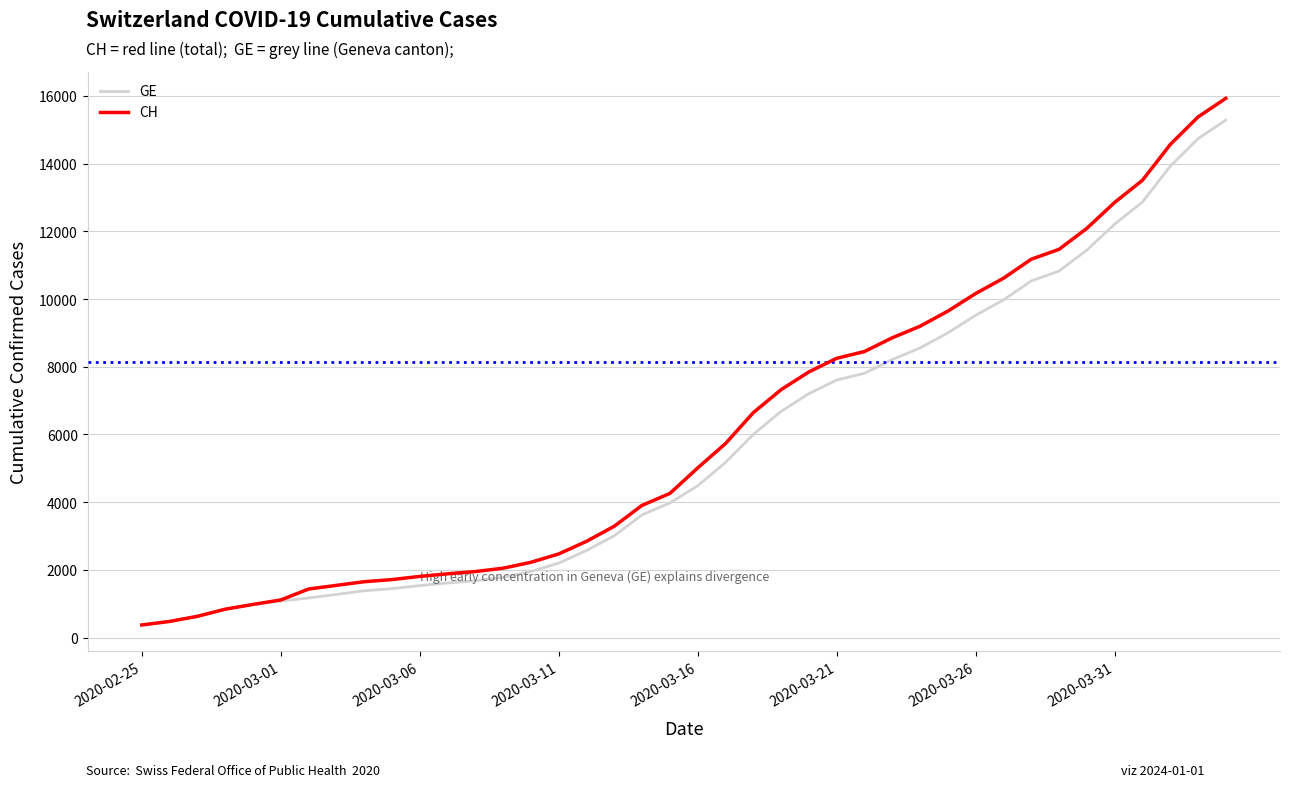

Which series has the largest total across all categories?

CH